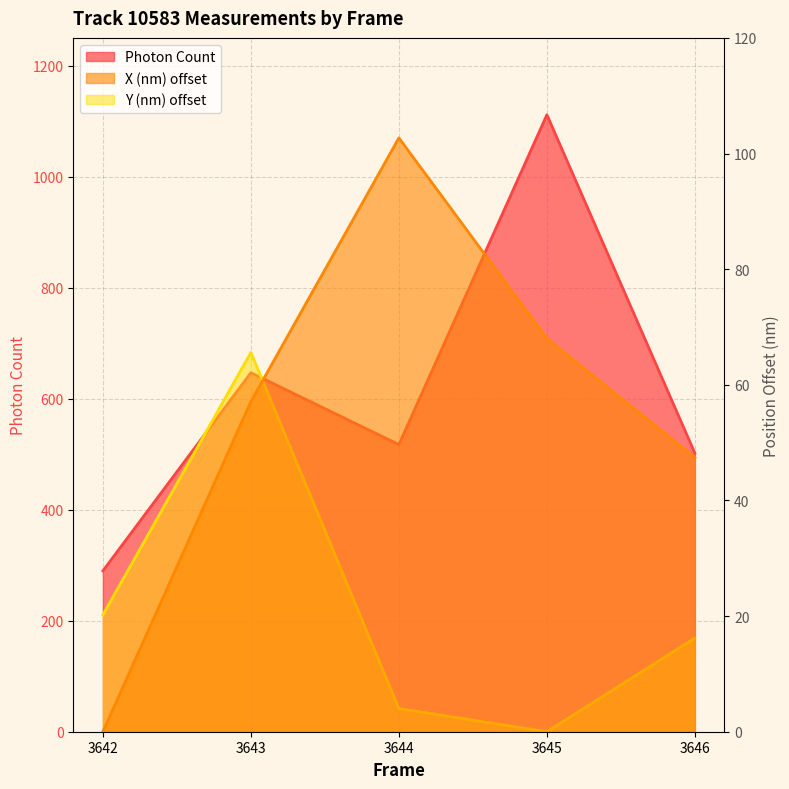

Reading left to right, transcribe all the data shown in this chart.

Photon Count: 3642=289.9	3643=646.8	3644=517.3	3645=1111.5	3646=501.8
X (nm): 3642=0.0	3643=57.1	3644=102.7	3645=68.0	3646=47.4
Y (nm): 3642=20.2	3643=65.6	3644=4.0	3645=0.0	3646=16.2